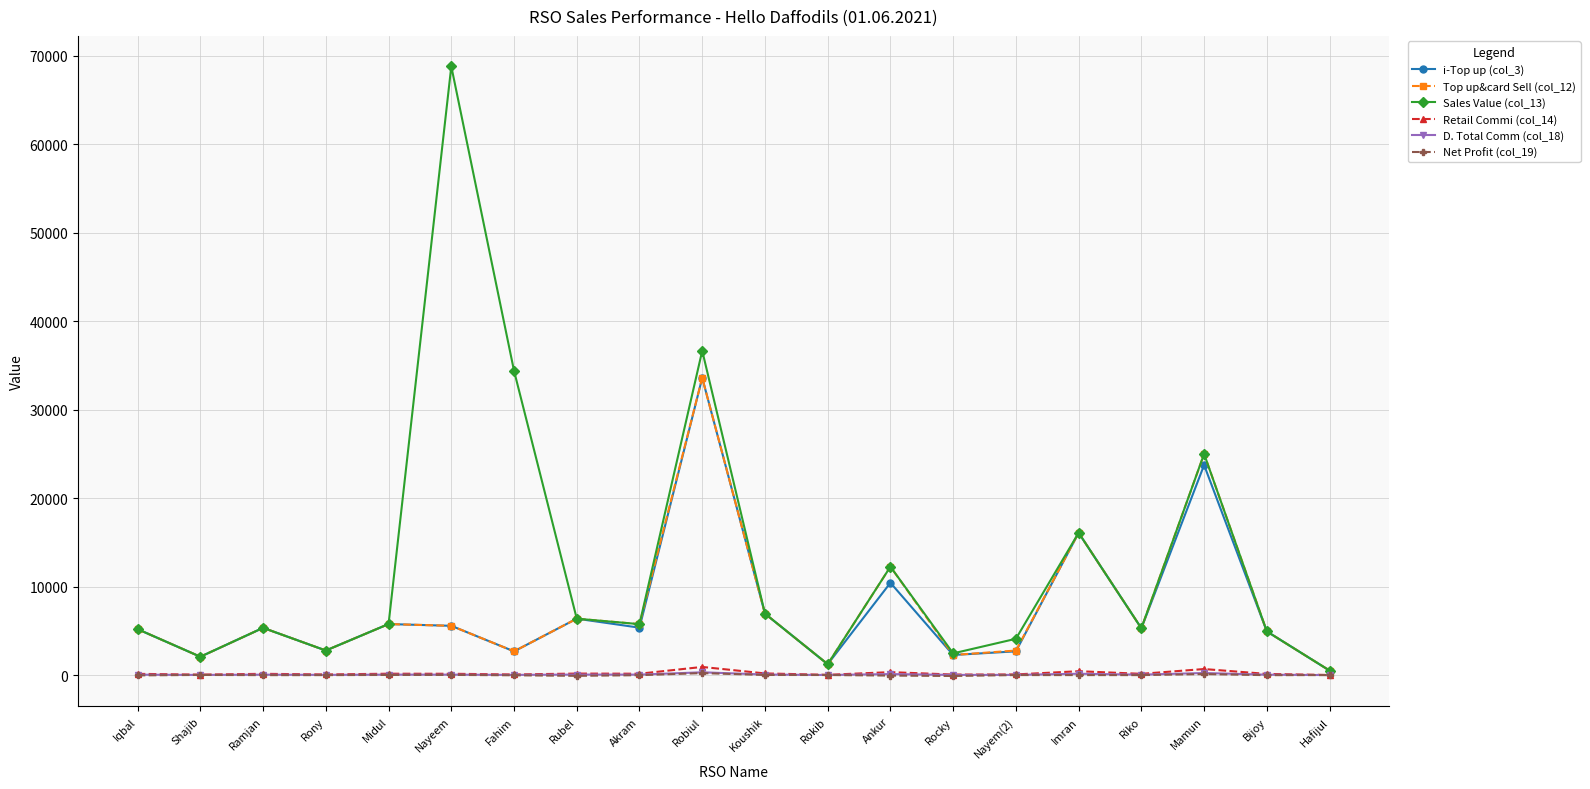

What are all the series names shown in the legend?

i-Top up (col_3), Top up&card Sell (col_12), Sales Value (col_13), Retail Commi (col_14), D. Total Comm (col_18), Net Profit (col_19)